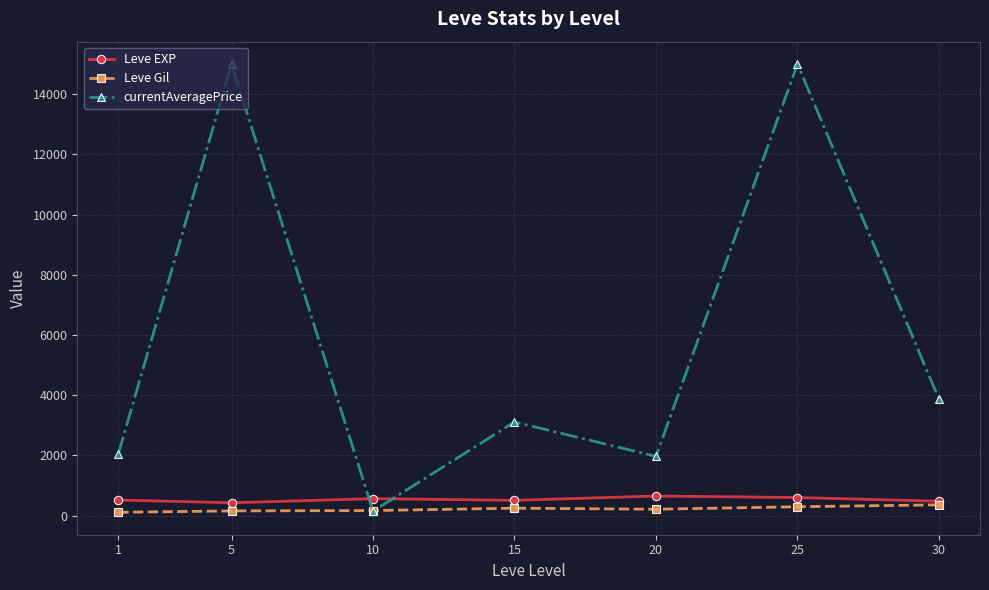

Read the Leve EXP value at 10.

566.7